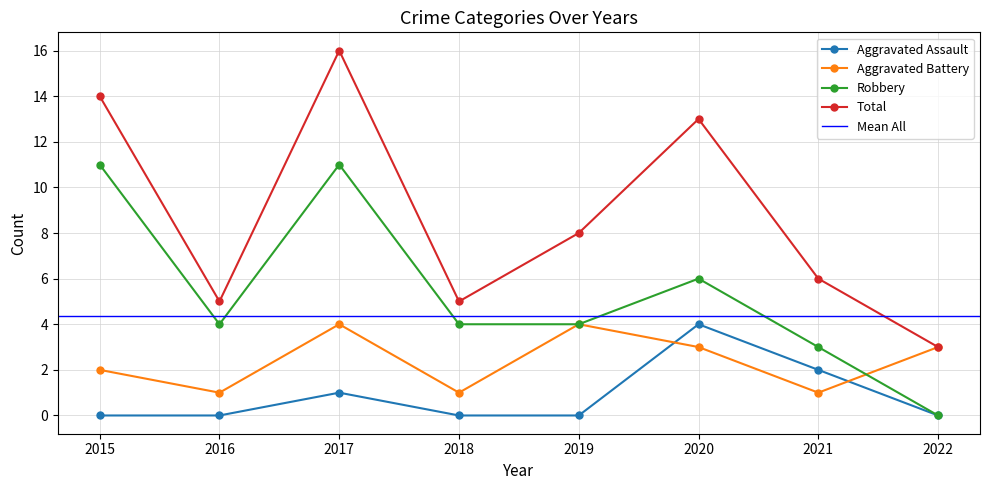

At 2015, list the series in order from largest to smallest.

Total, Robbery, Aggravated Battery, Aggravated Assault